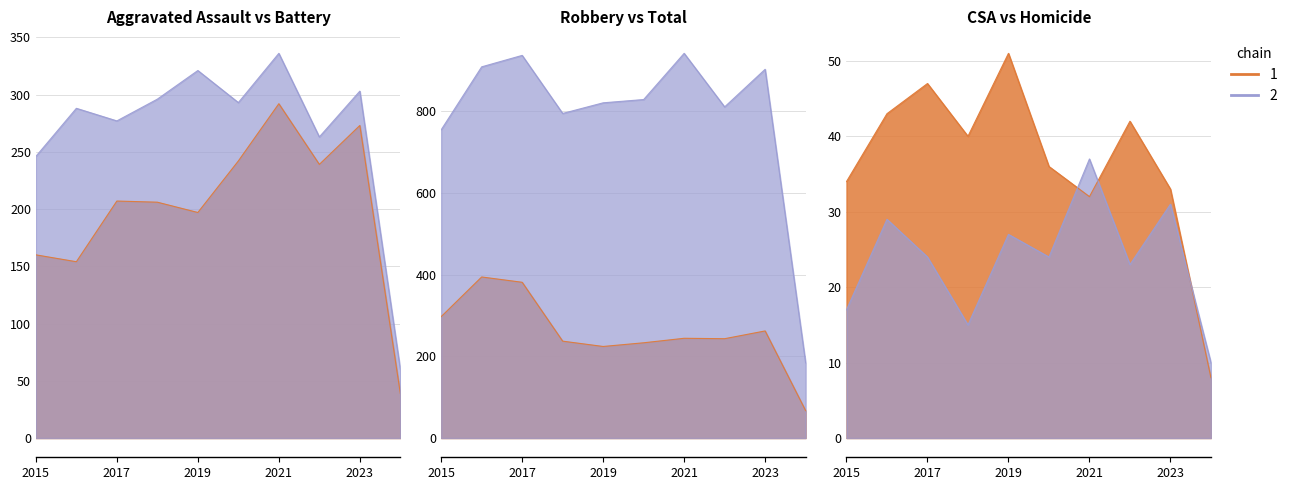

Reading right to left, what are all the values shown in this chart?

Aggravated Assault: 39	273	239	292	242	197	206	207	154	160
Aggravated Battery: 60	303	263	336	293	321	296	277	288	246
Criminal Sexual Assault: 8	33	42	32	36	51	40	47	43	34
Homicide: 10	31	23	37	24	27	15	24	29	17
Robbery: 67	262	243	244	233	224	237	381	394	297
Total: 184	902	810	941	828	820	794	936	908	754